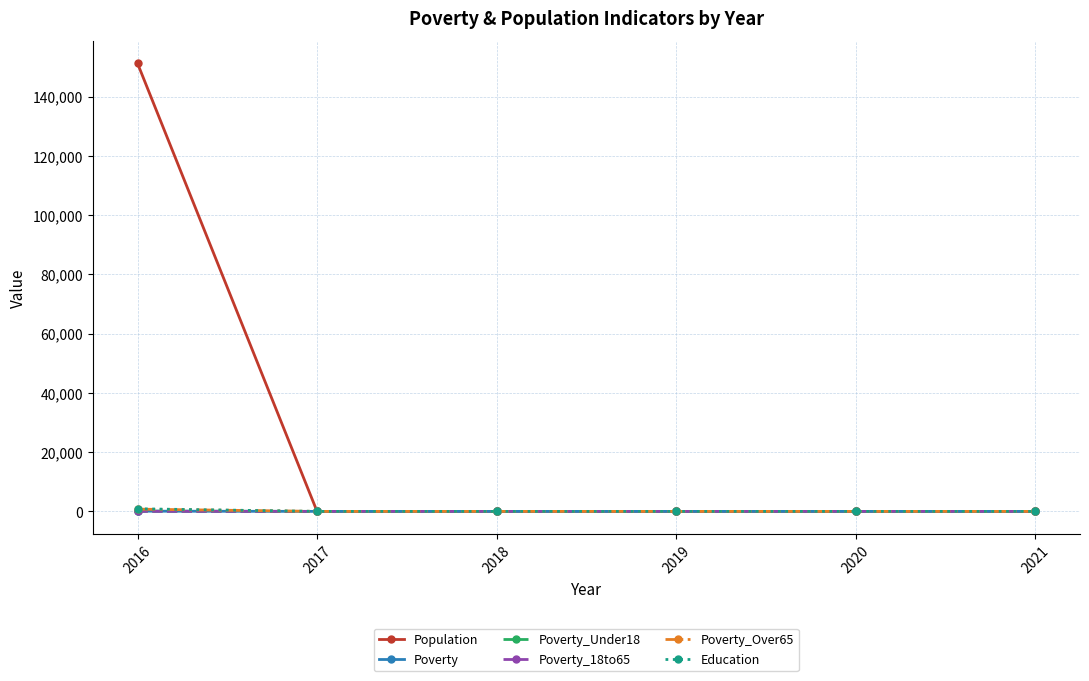

What is the maximum value for Population?

151192